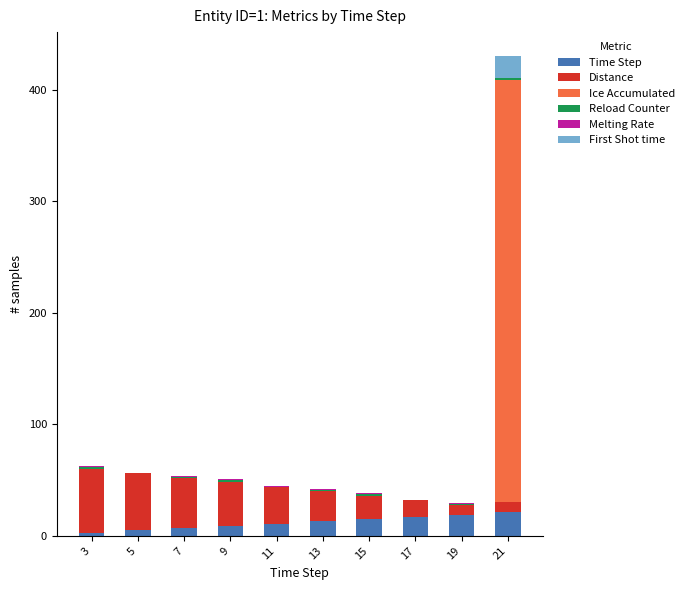

At which category is the sum across all series the highest?

21